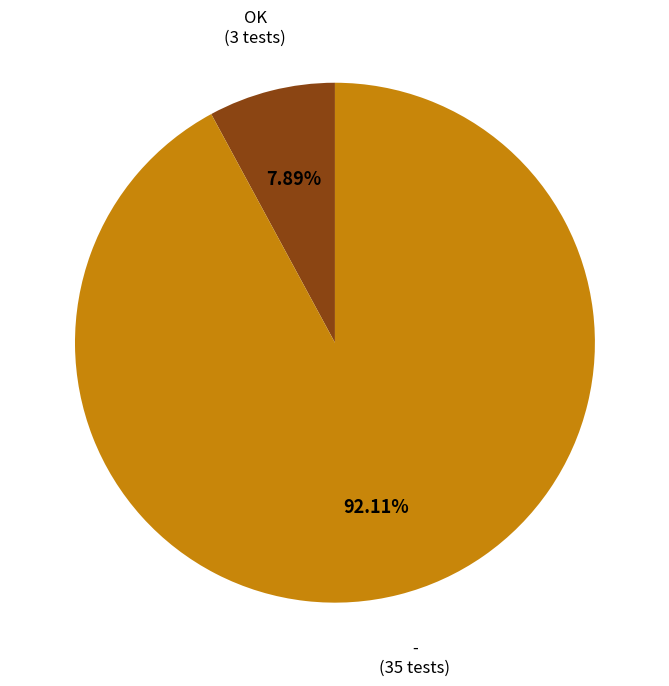

Does any single category account for the majority?

Yes